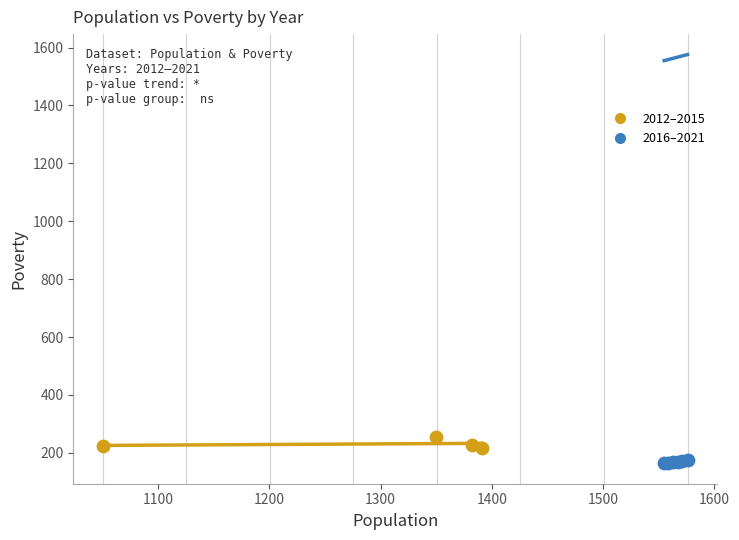

Which series reaches the maximum Y coordinate?

2012–2015